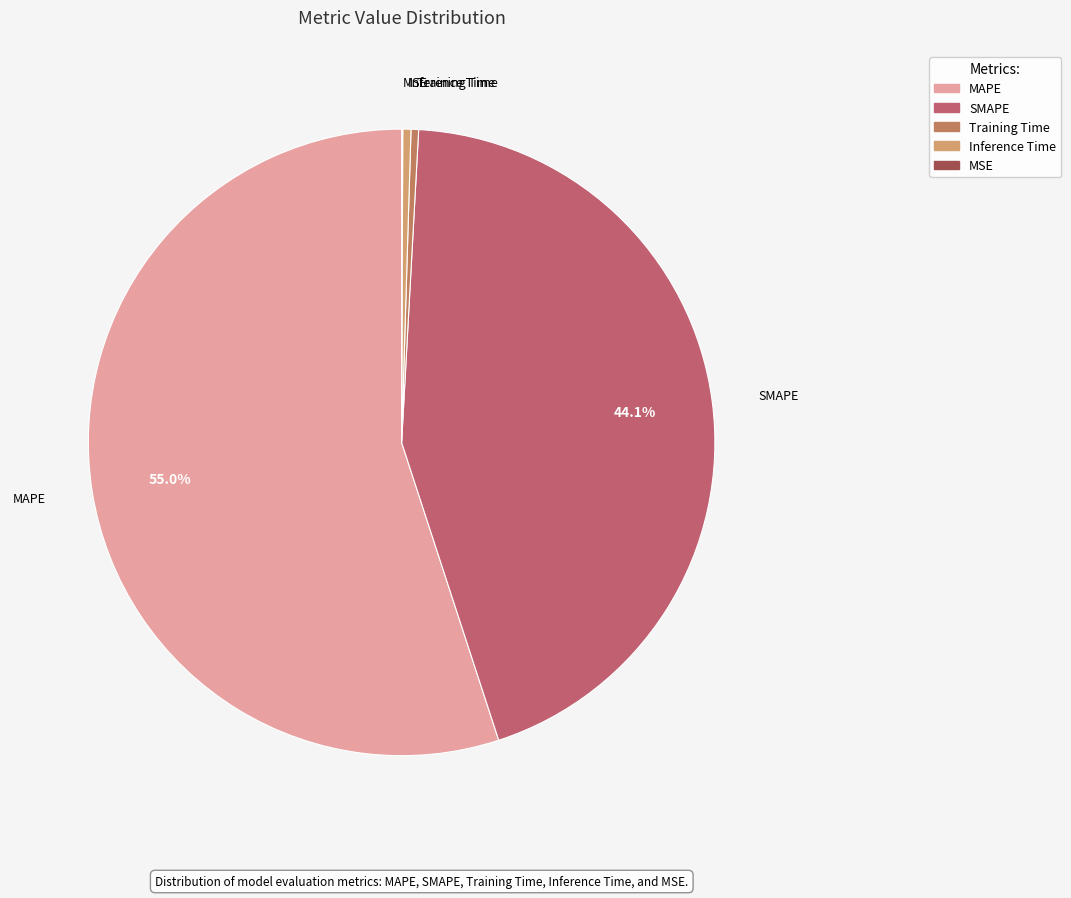

Does any single category account for the majority?

Yes